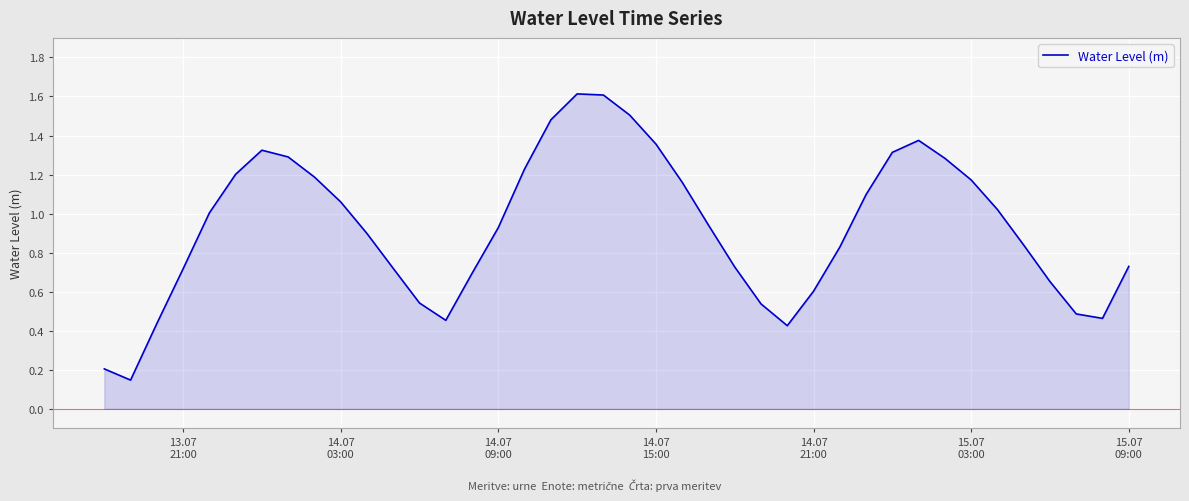

How many lines are shown in the chart?

1